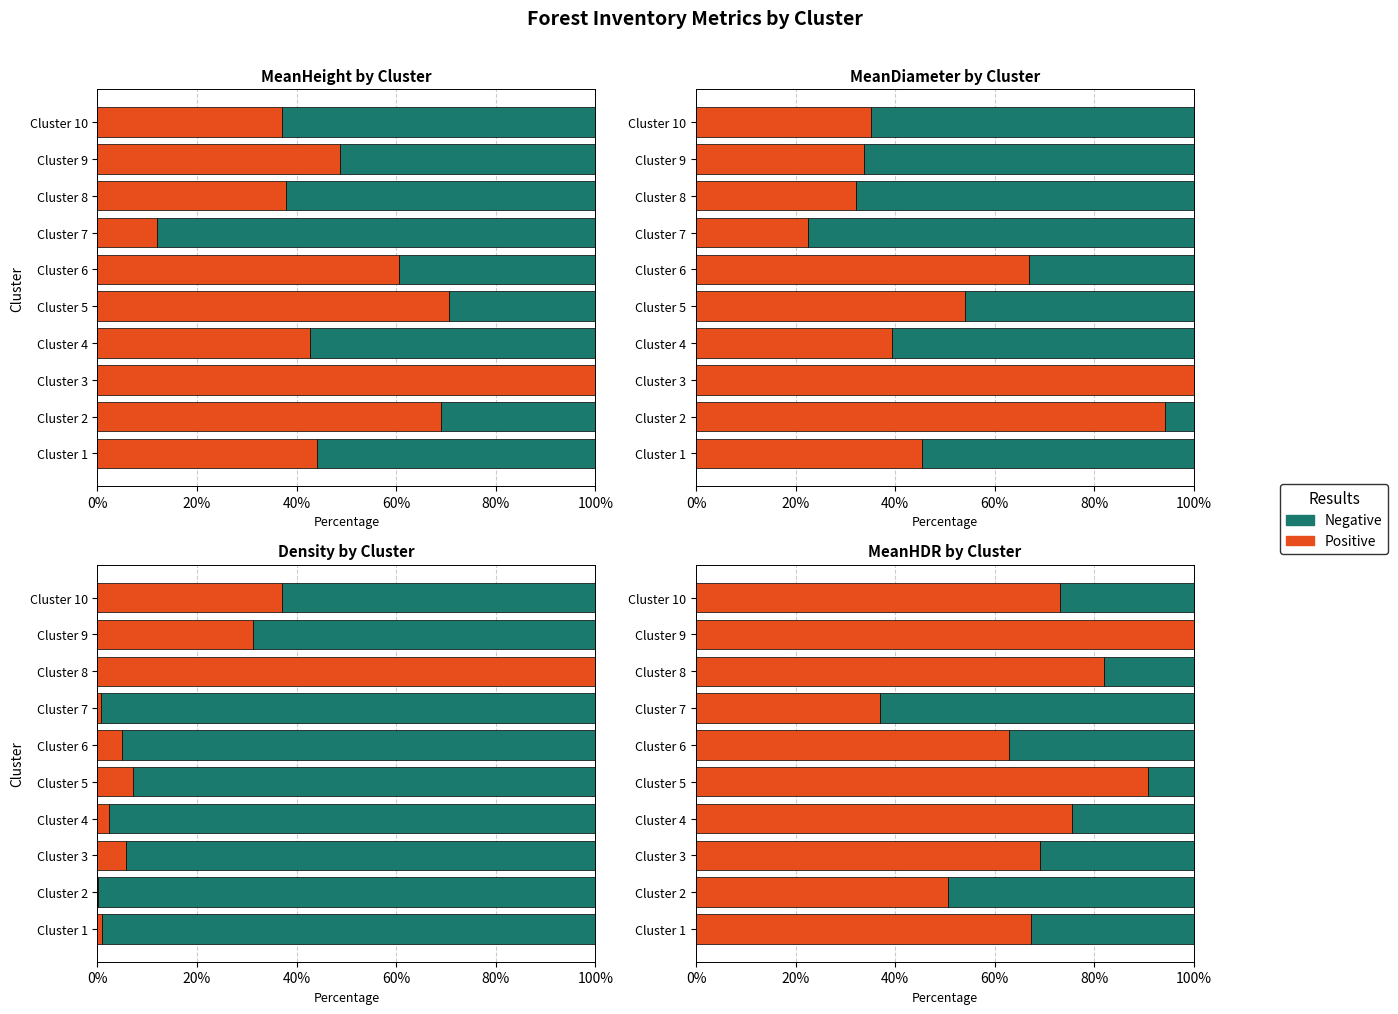

Which series has the largest total across all categories?

Positive